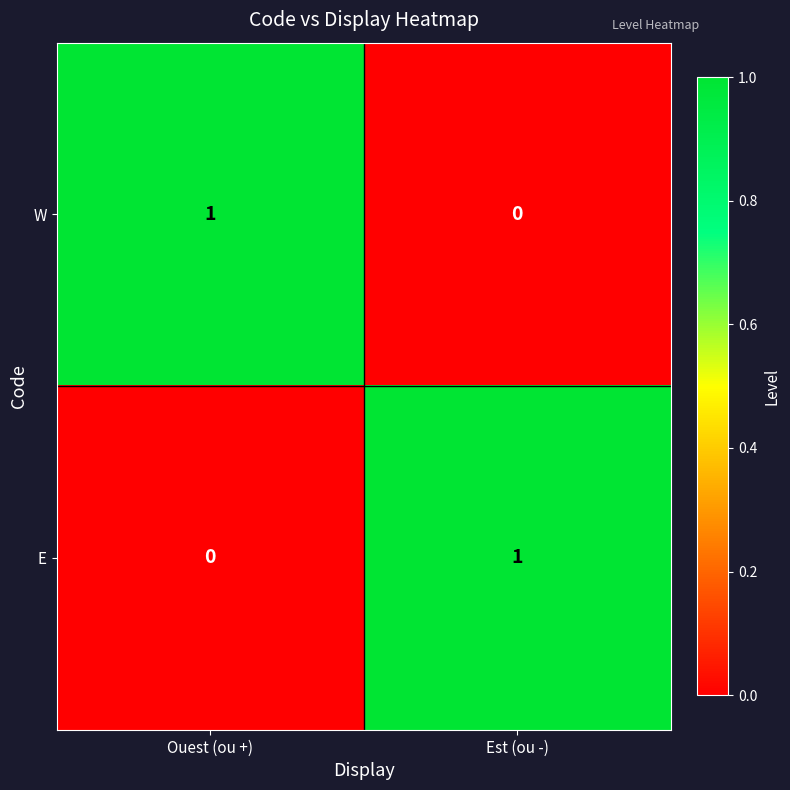

At Ouest (ou +), list the series in order from smallest to largest.

E, W